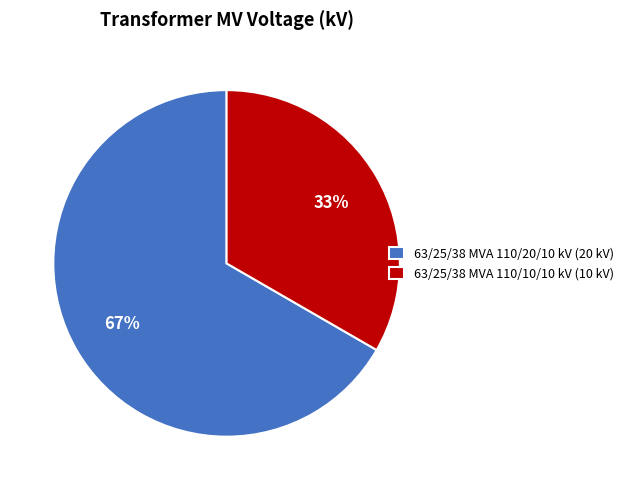

To the nearest percent, what is the average slice percentage?

50%